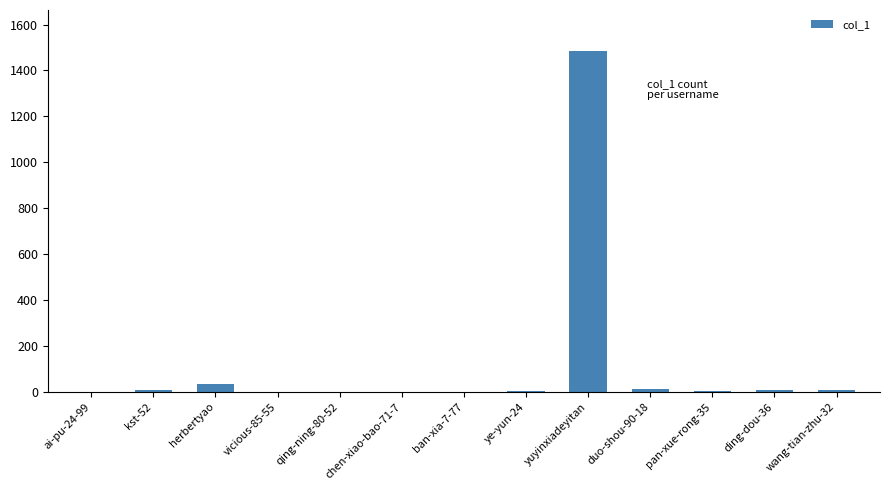

At which category does the chart reach its peak across all series?

yuyinxiadeyitan